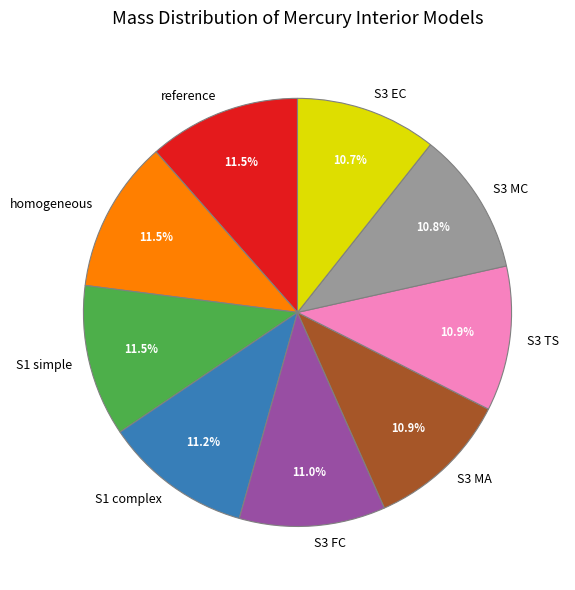

How many segments does this pie chart have?

9